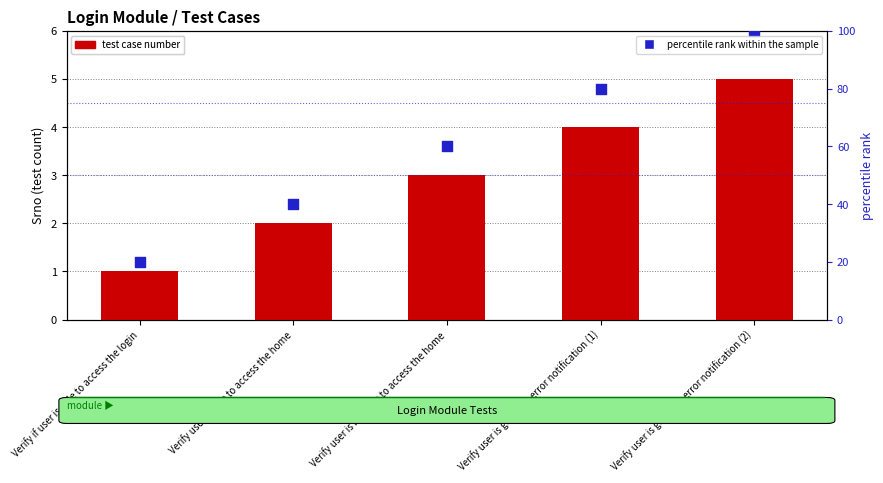

Which series has the largest Y range (max minus min)?

percentile rank within the sample